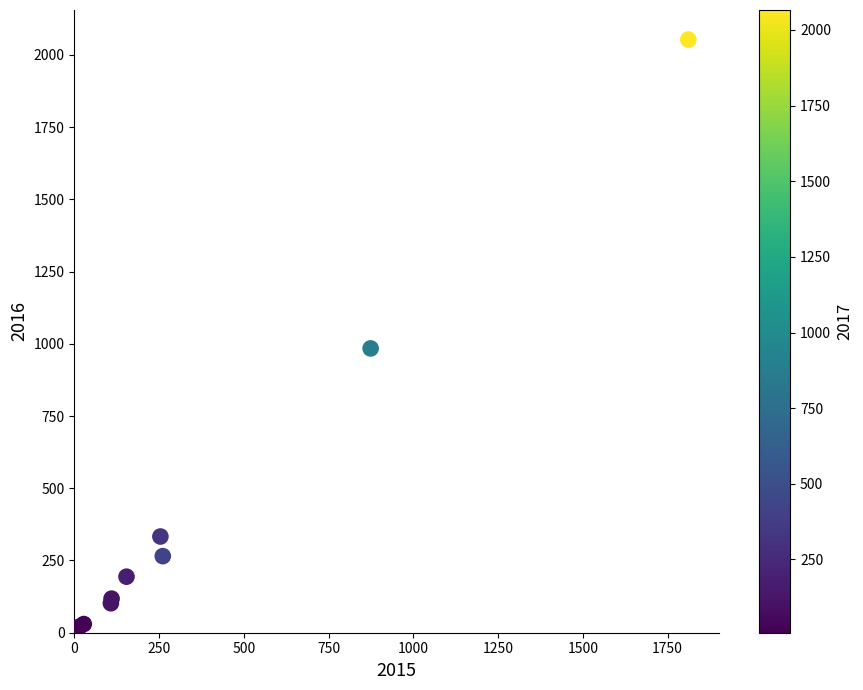

What Y value in the scatter plot is closest to 1030?

984